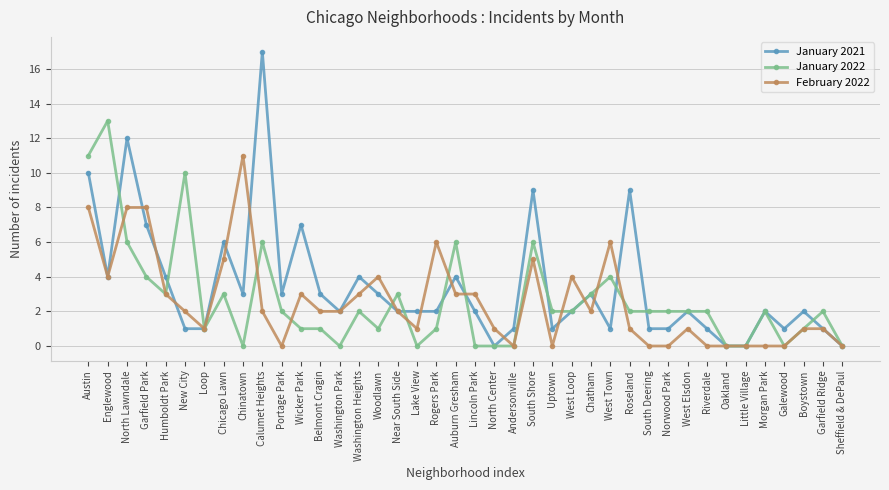

How many data points does each series have?

40